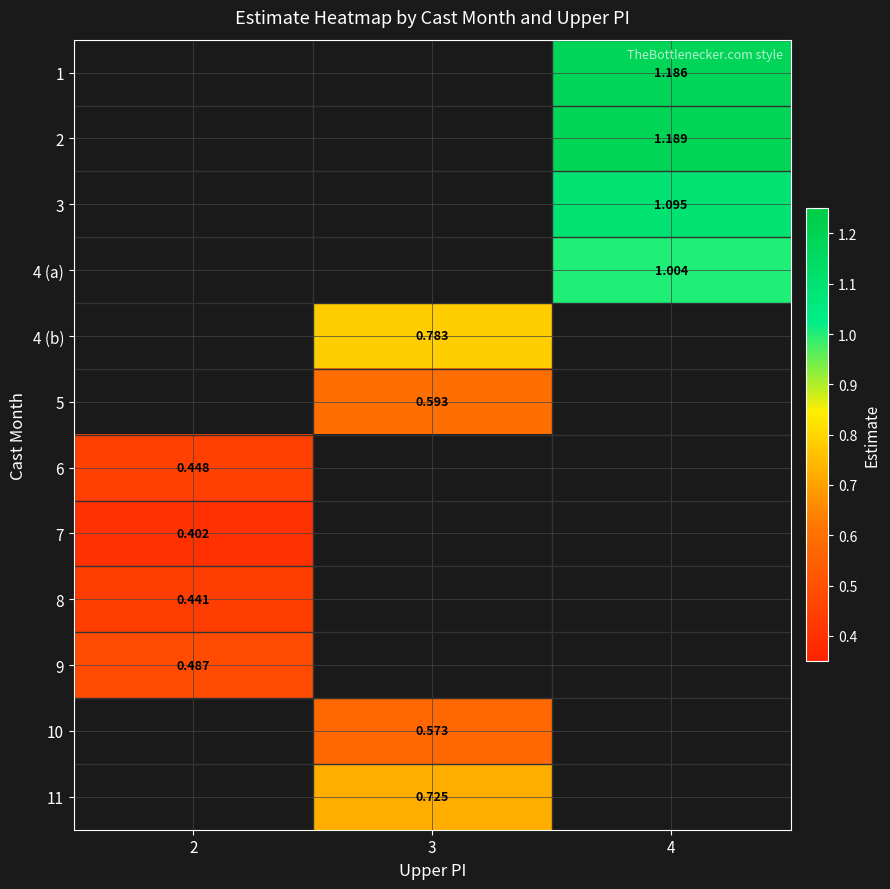

How many categories are shown in the chart?

3